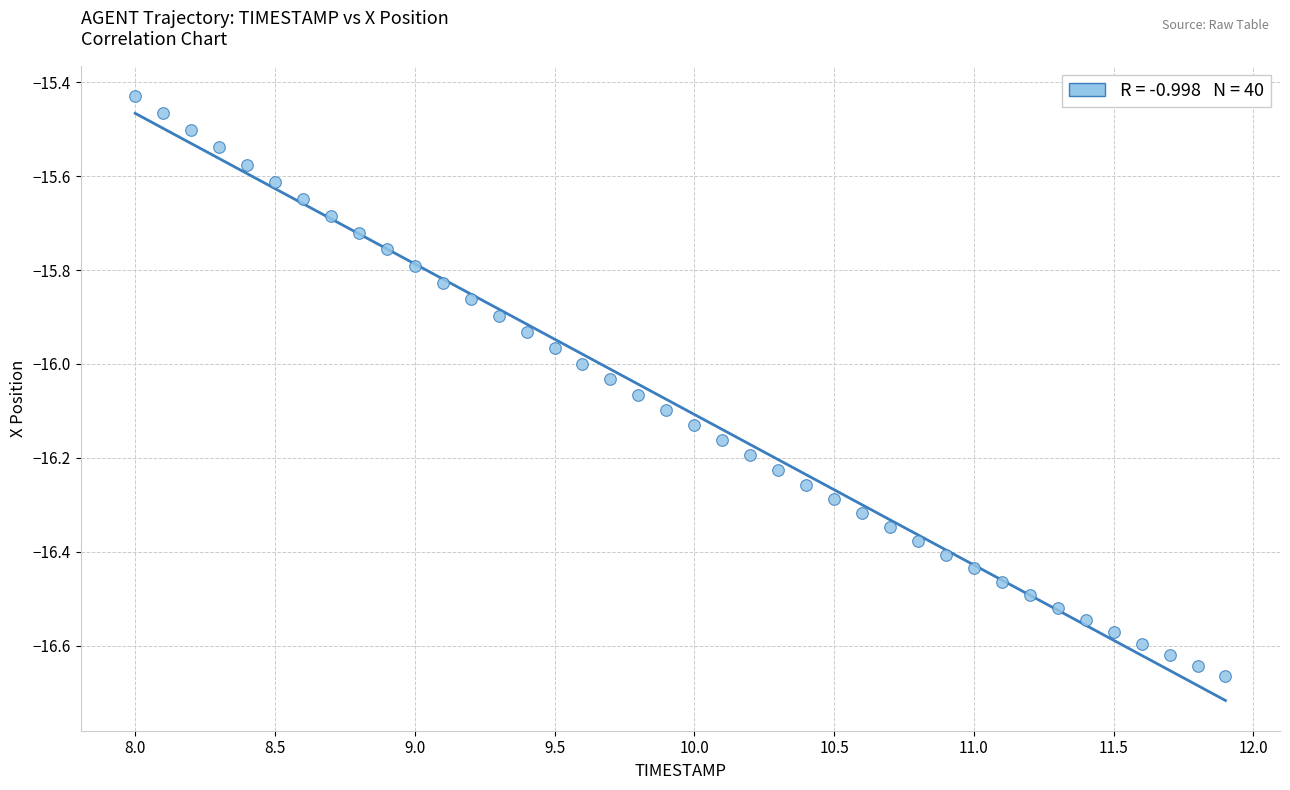

What is the range of Y values (max minus min)?

1.2